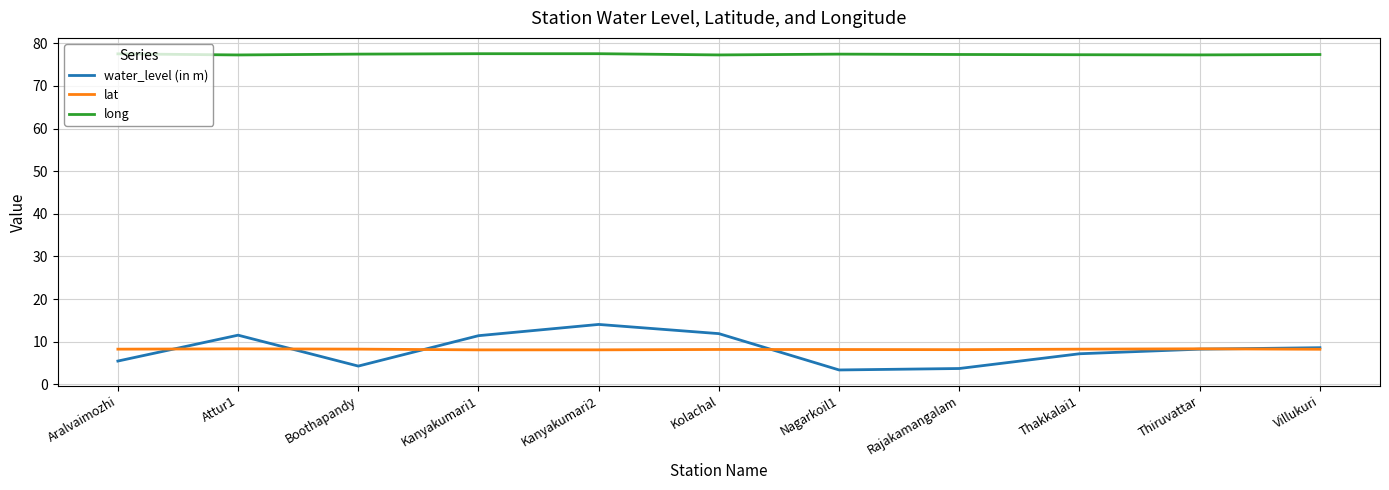

What is the sum of all lat values?

90.3